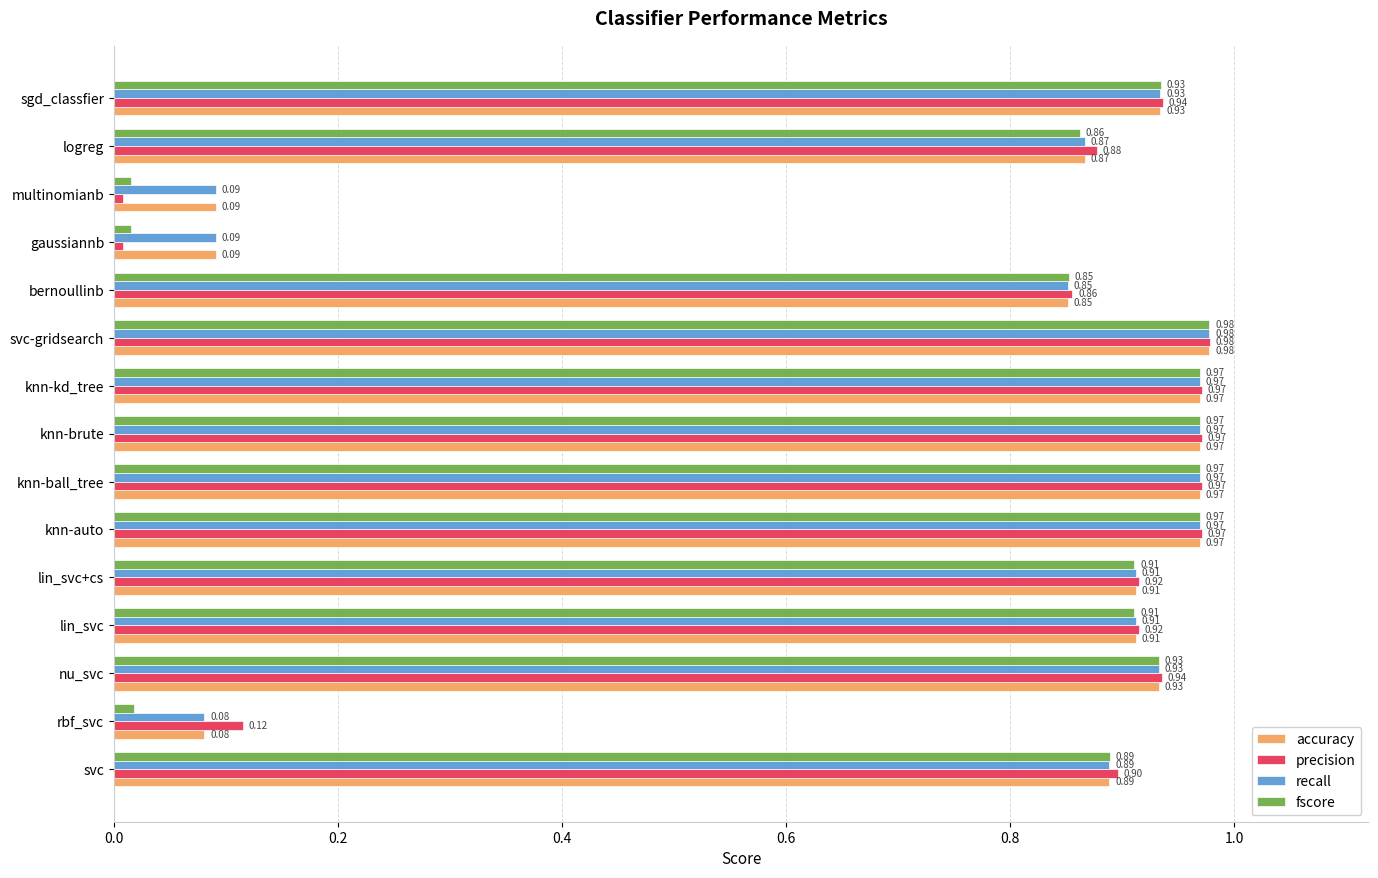

At which label is recall closest to 0?

rbf_svc